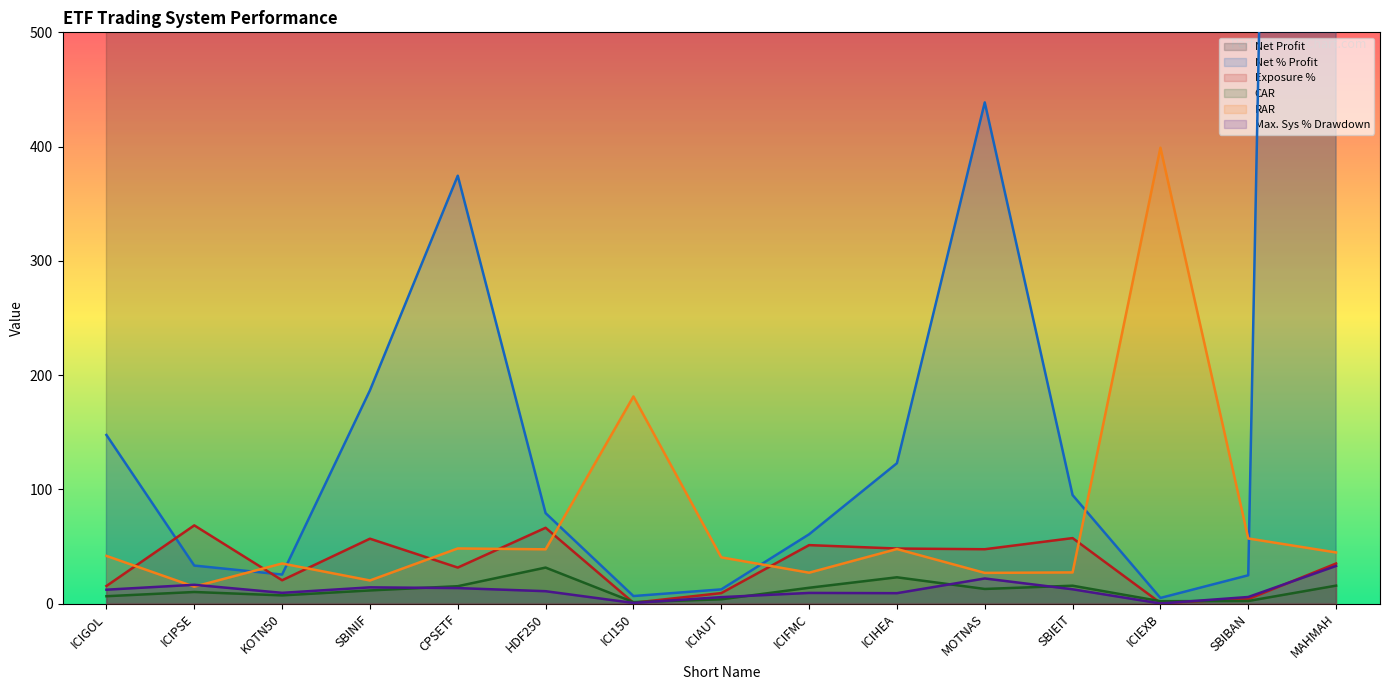

Reading left to right, list all the values displayed in this chart.

Net Profit: ICIGOL=48690.9	ICIPSE=10962.3	KOTN50=8368.0	SBINIF=61567.6	CPSETF=123584.0	HDF250=26117.7	ICI150=2157.3	ICIAUT=4083.0	ICIFMC=19994.0	ICIHEA=40528.1	MOTNAS=144753.3	SBIEIT=31329.6	ICIEXB=1608.9	SBIBAN=8156.3	MAHMAH=1280151.5
Net % Profit: ICIGOL=147.6	ICIPSE=33.2	KOTN50=25.4	SBINIF=186.6	CPSETF=374.5	HDF250=79.1	ICI150=6.5	ICIAUT=12.4	ICIFMC=60.6	ICIHEA=122.8	MOTNAS=438.6	SBIEIT=94.9	ICIEXB=4.9	SBIBAN=24.7	MAHMAH=3879.2
Exposure %: ICIGOL=15.3	ICIPSE=68.4	KOTN50=20.4	SBINIF=56.8	CPSETF=31.5	HDF250=66.3	ICI150=0.7	ICIAUT=9.1	ICIFMC=51.1	ICIHEA=48.1	MOTNAS=47.5	SBIEIT=57.3	ICIEXB=0.5	SBIBAN=3.9	MAHMAH=35.0
CAR: ICIGOL=6.4	ICIPSE=10.1	KOTN50=7.1	SBINIF=11.4	CPSETF=15.2	HDF250=31.5	ICI150=1.2	ICIAUT=3.7	ICIFMC=13.8	ICIHEA=23.0	MOTNAS=12.8	SBIEIT=15.6	ICIEXB=2.0	SBIBAN=2.2	MAHMAH=15.7
RAR: ICIGOL=41.7	ICIPSE=14.8	KOTN50=35.0	SBINIF=20.2	CPSETF=48.2	HDF250=47.5	ICI150=181.2	ICIAUT=40.4	ICIFMC=27.0	ICIHEA=47.7	MOTNAS=26.8	SBIEIT=27.2	ICIEXB=399.0	SBIBAN=57.0	MAHMAH=44.7
Max. Sys % Drawdown: ICIGOL=12.1	ICIPSE=16.4	KOTN50=9.4	SBINIF=14.2	CPSETF=13.5	HDF250=10.8	ICI150=0.5	ICIAUT=5.6	ICIFMC=9.3	ICIHEA=9.1	MOTNAS=21.9	SBIEIT=12.5	ICIEXB=0.1	SBIBAN=5.7	MAHMAH=32.9